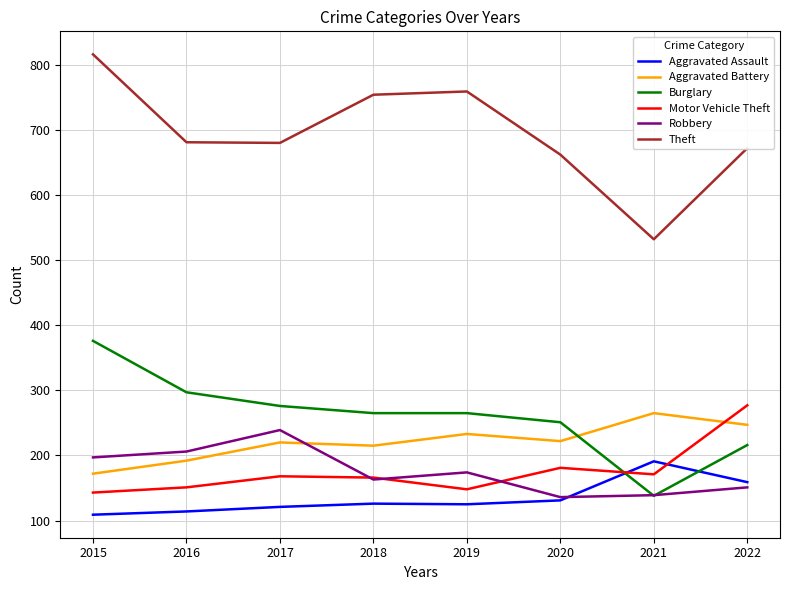

Which series changed the most between 2015 and 2020?

Theft